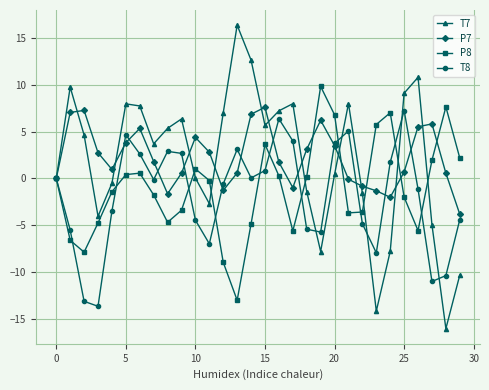

What is the value of the P7 point at the 20th from the left?

6.2